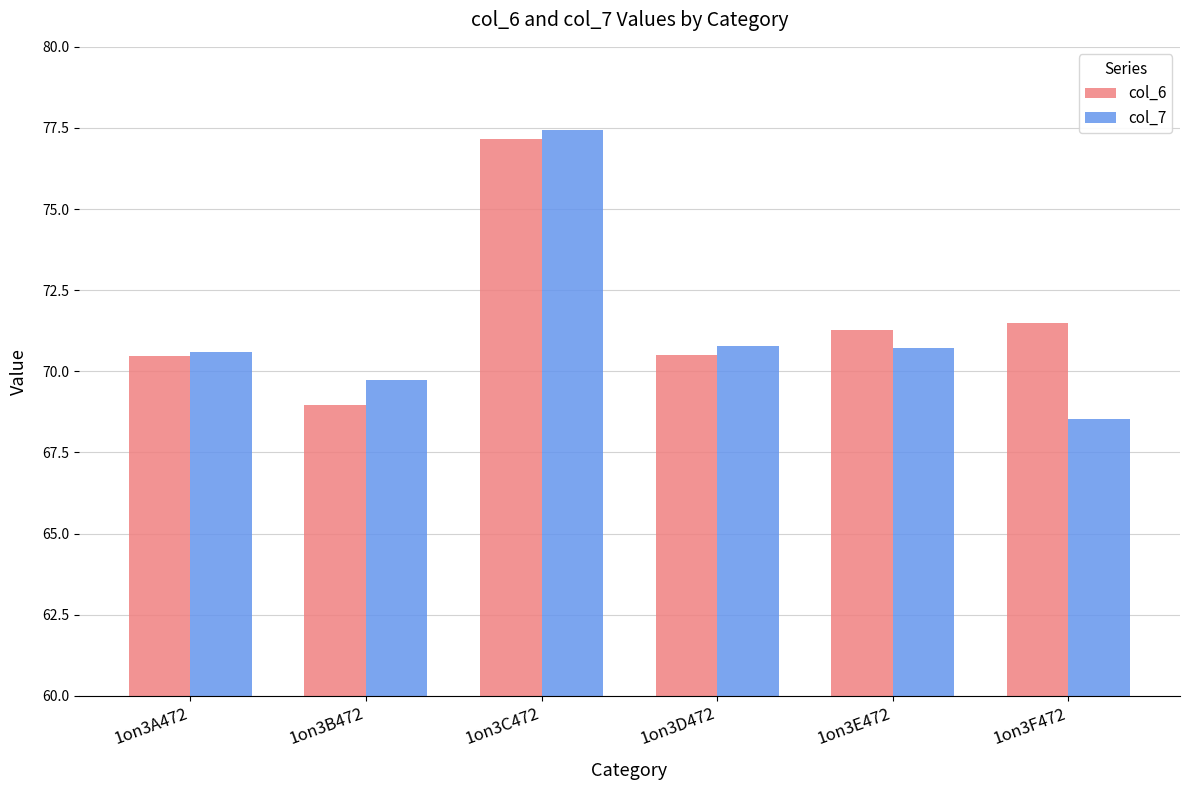

What is the sum of all col_6 values?

429.9